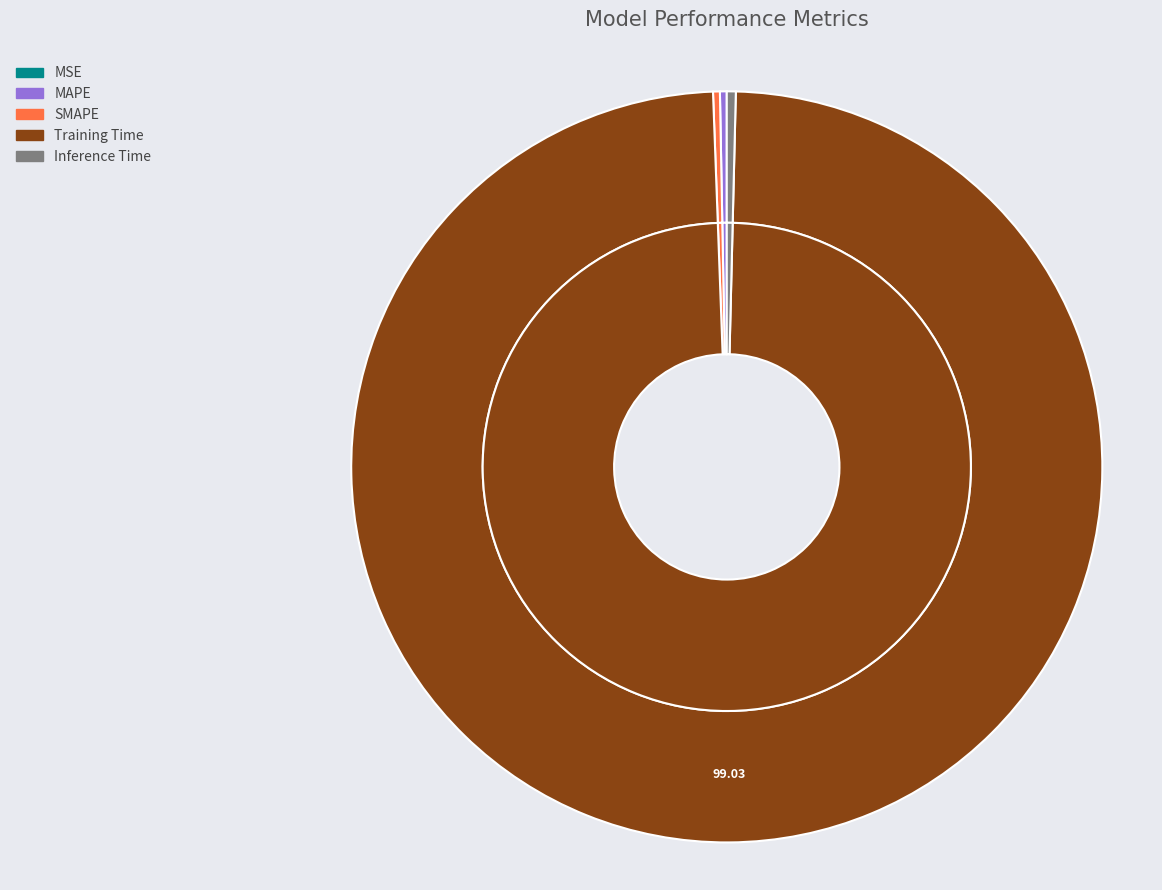

Which slice represents more than half of the pie?

Training Time